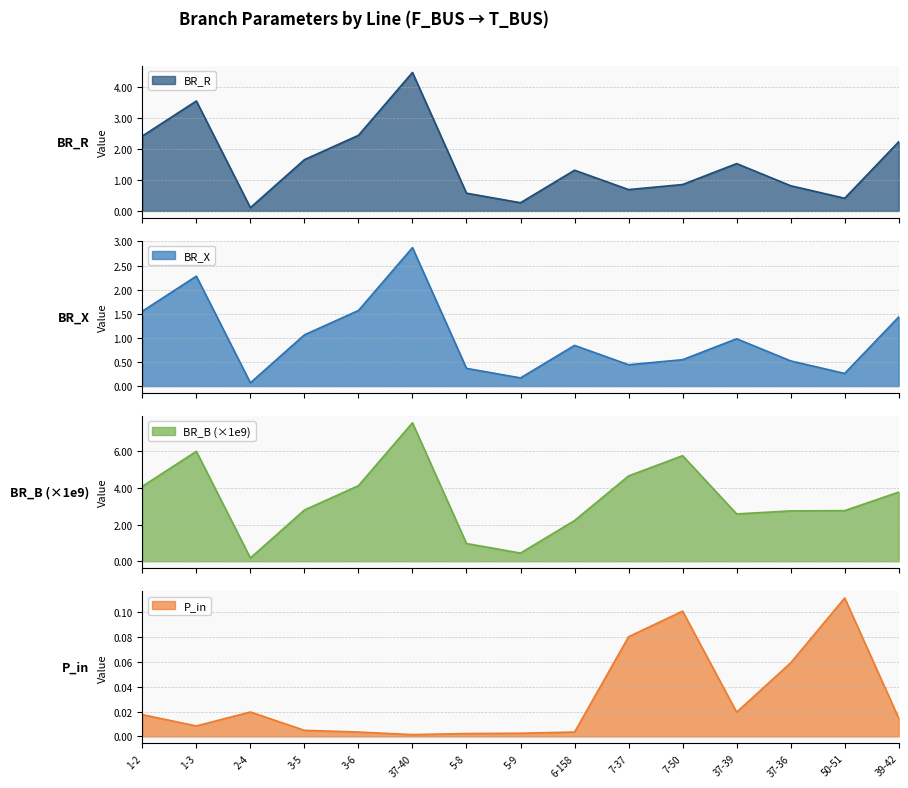

Which category has the highest value in the P_in series?

50-51